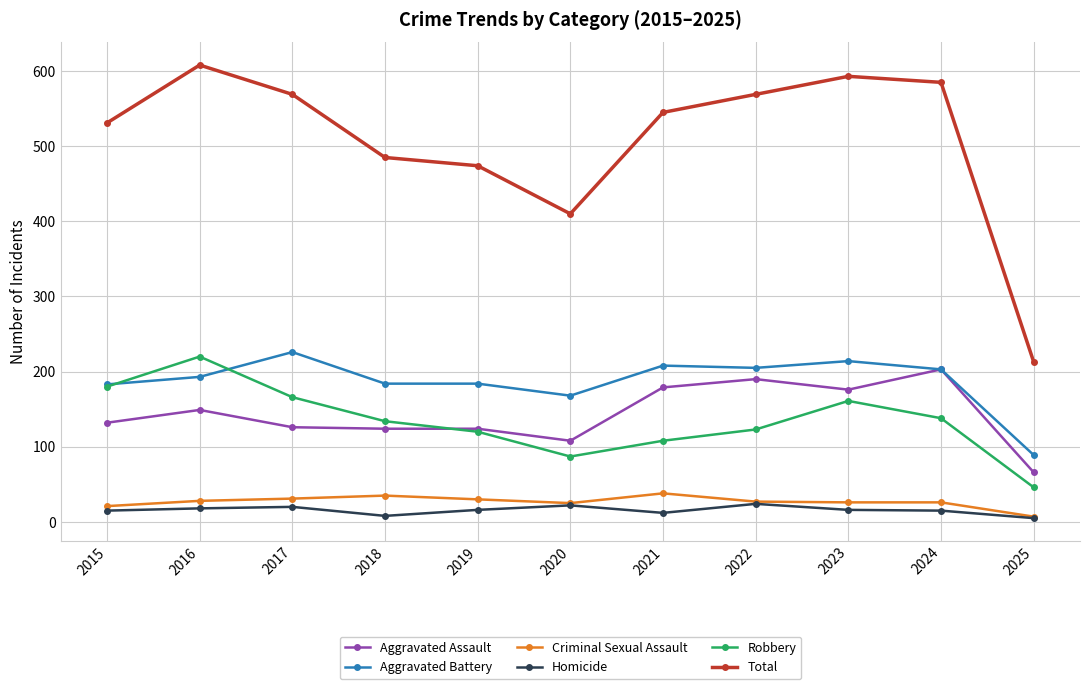

What is the total value across all series at 2024?

1170